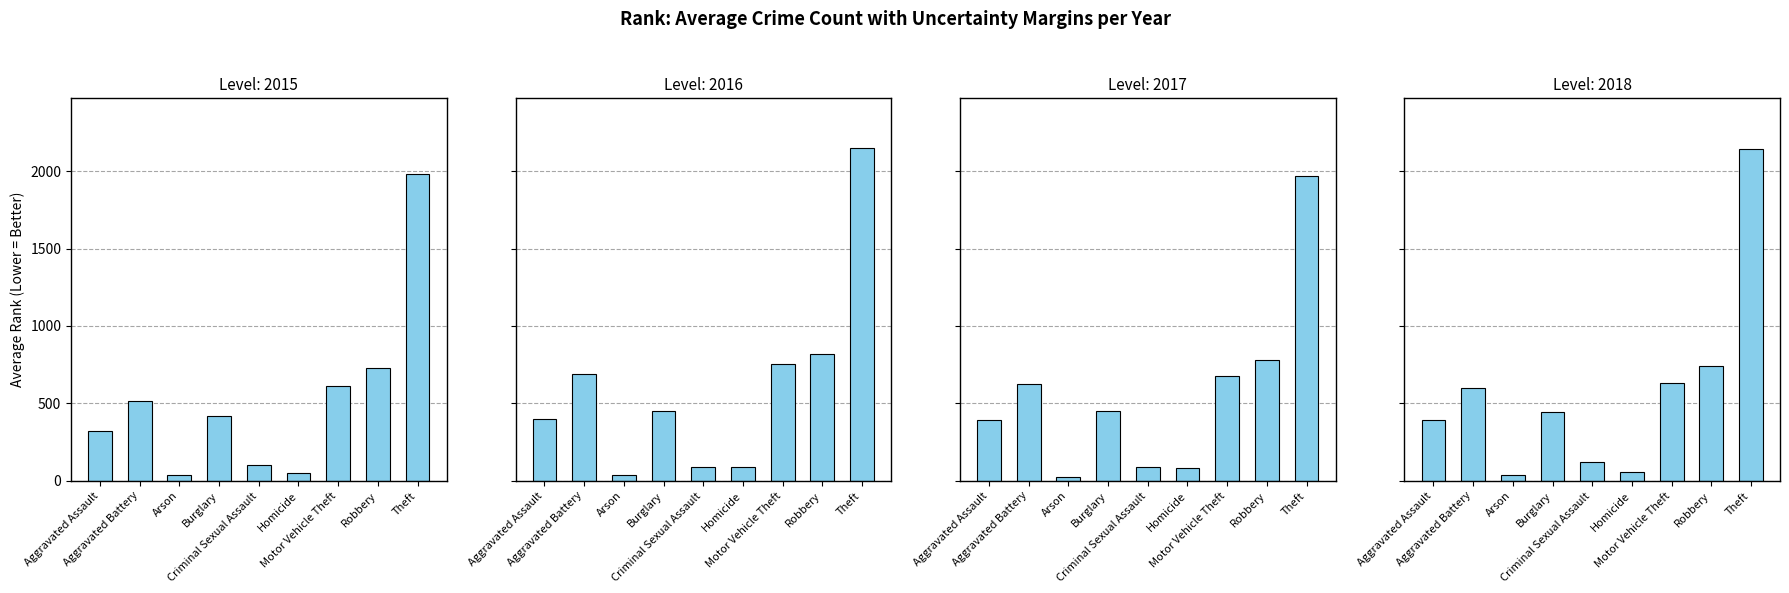

Which series has the largest total across all categories?

2016